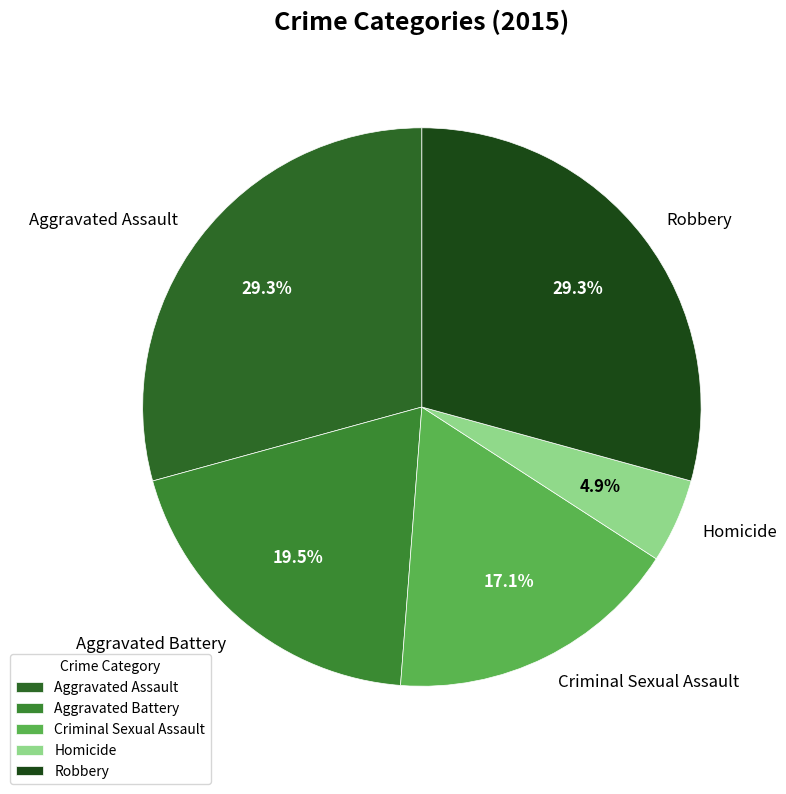

Which slice is the smallest?

Homicide